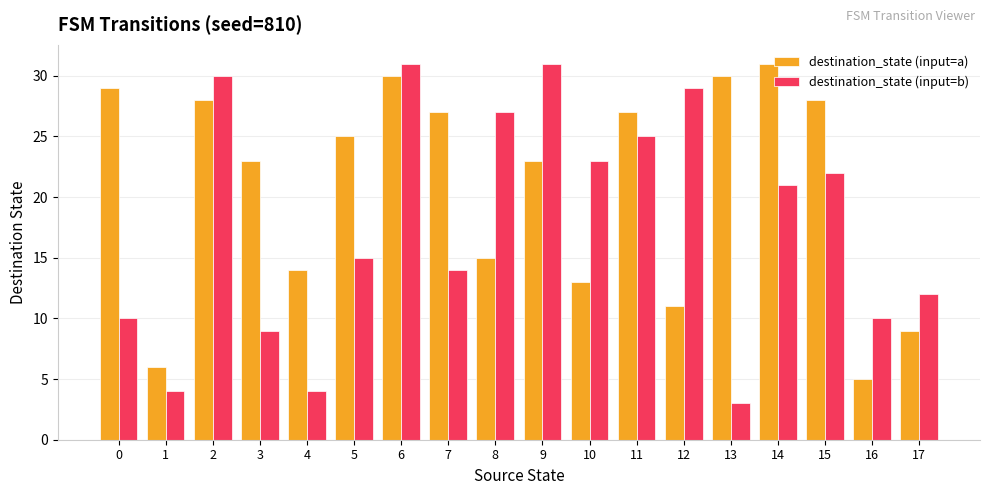

Is it true that destination_state (input=b) equals 30 at 2?

True